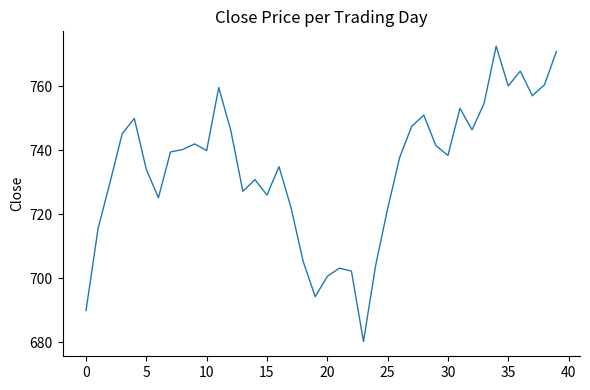

What is the average value?

734.1